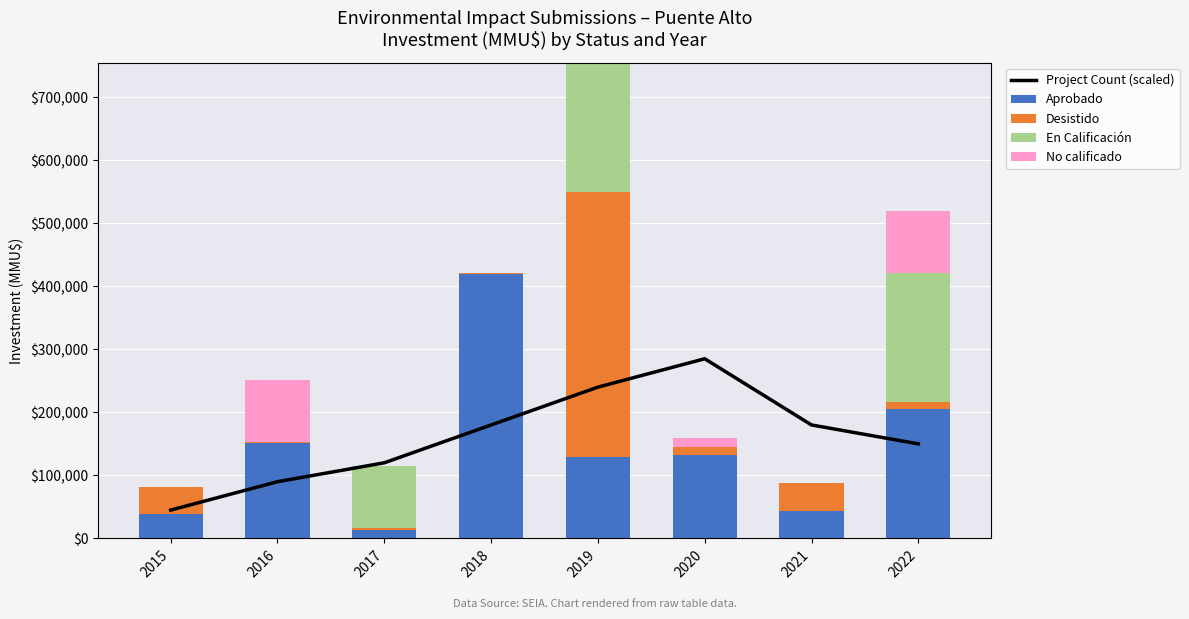

At which label is Project Count (scaled) closest to 165000?

2018